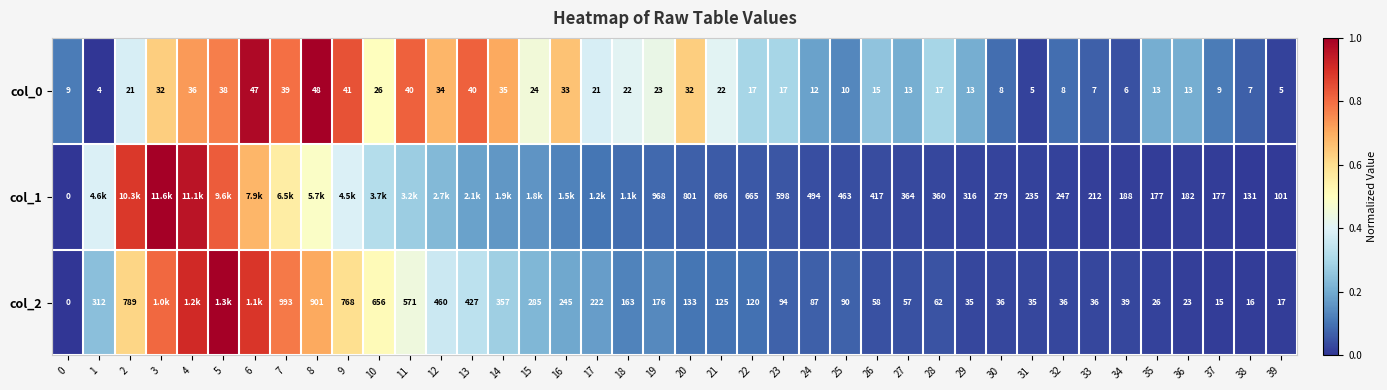

Between 29 and 36, which series saw the biggest shift?

col_1